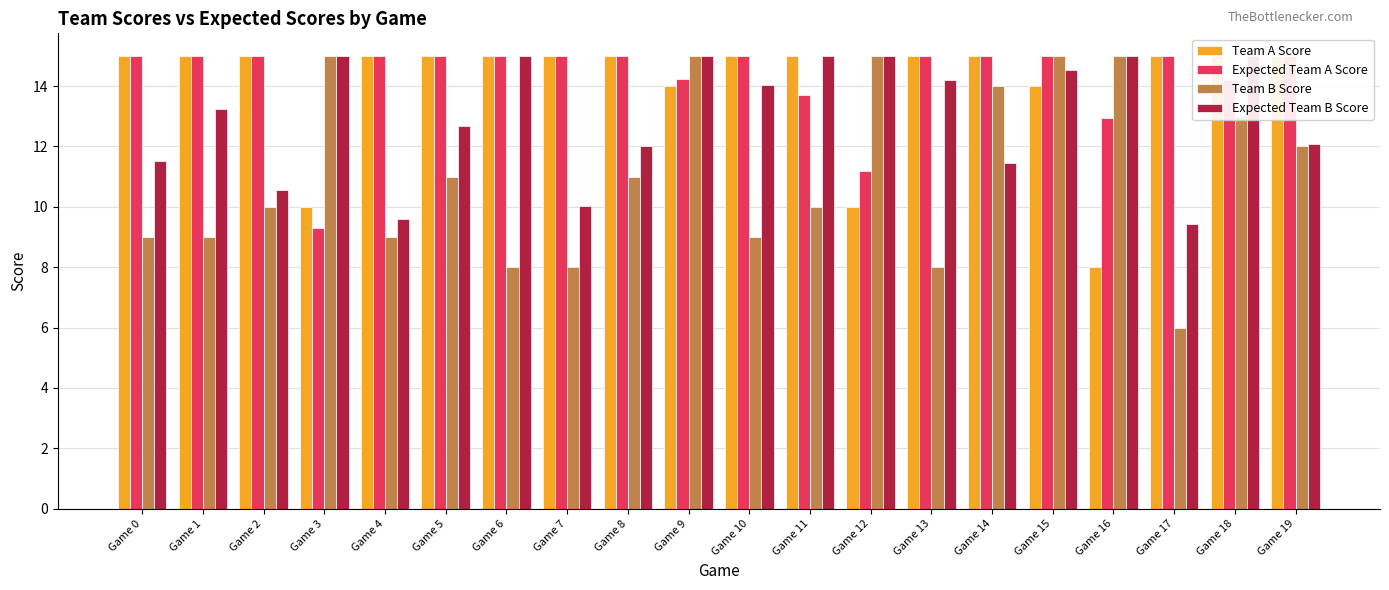

What is the difference between the maximum and minimum values in the Expected Team B Score series?

5.6